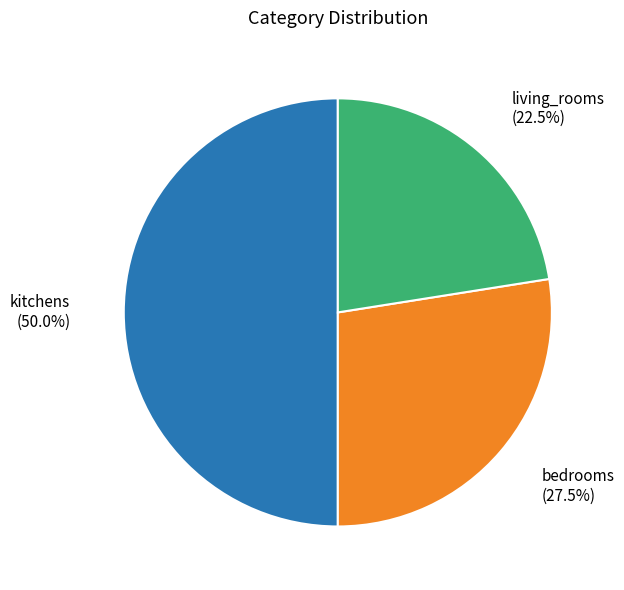

Combined, what portion of the pie is kitchens and bedrooms?

77.5%